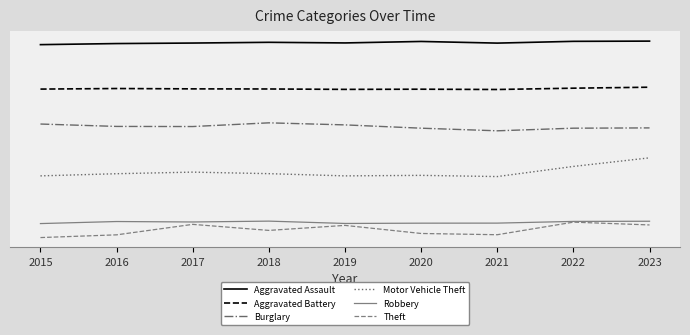

At how many categories does at least one series exceed 369?

9